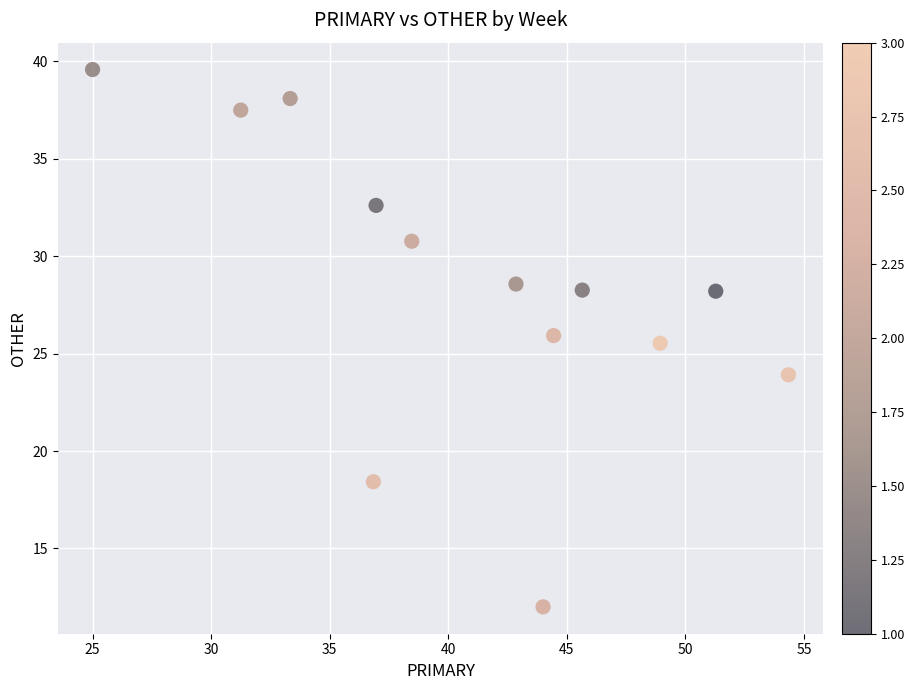

What Y value in the scatter plot is closest to 25?

25.5